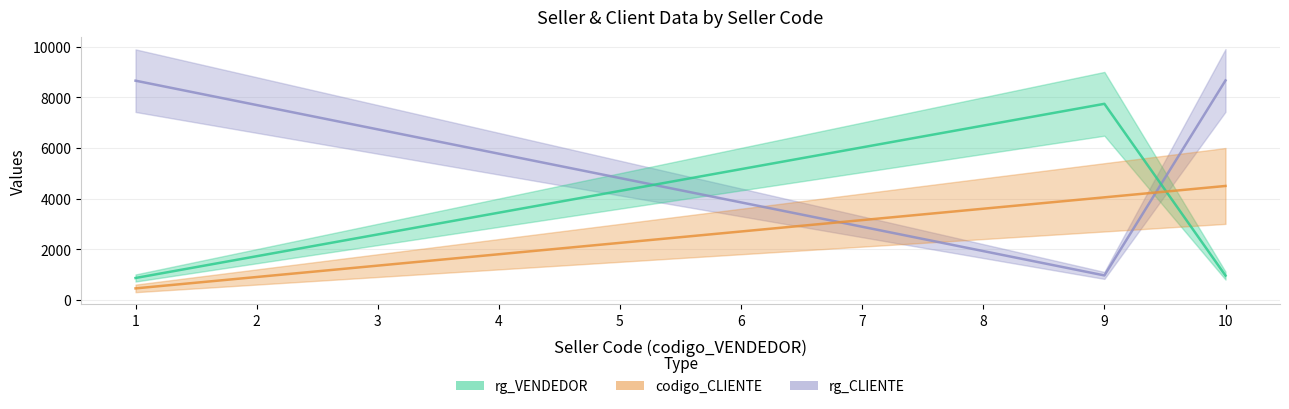

Between 1 and 2, which series saw the biggest shift?

rg_CLIENTE